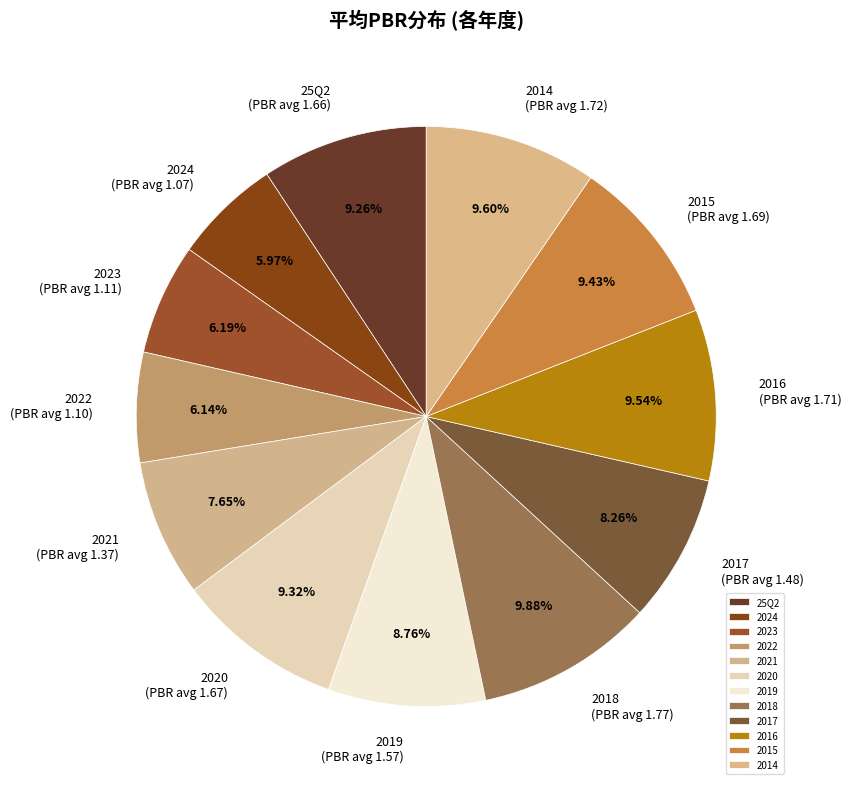

Which has a higher value, 2023 or 2017?

2017